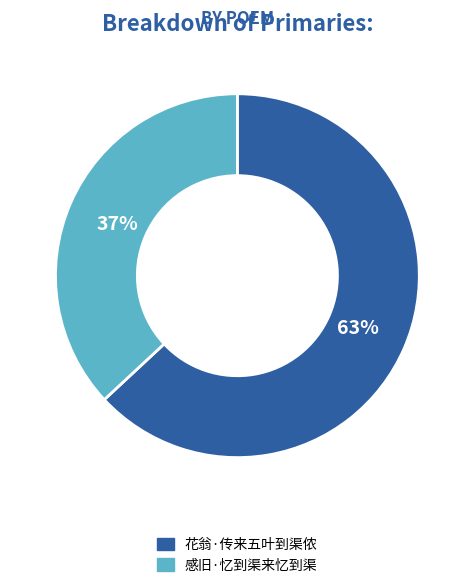

Approximately how many times larger is the value at 花翁·传来五叶到渠侬 compared to 感旧·忆到渠来忆到渠?

1.7